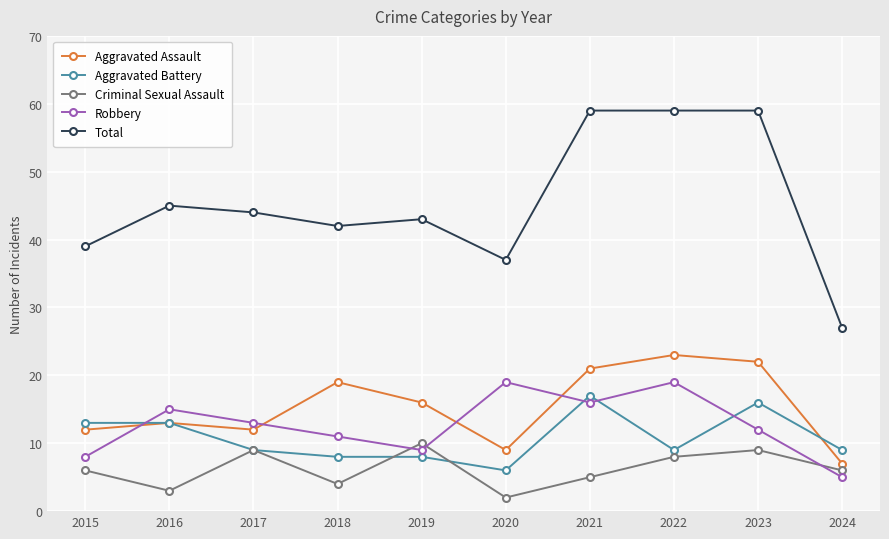

Rank the series at 2015 from highest to lowest value.

Total, Aggravated Battery, Aggravated Assault, Robbery, Criminal Sexual Assault